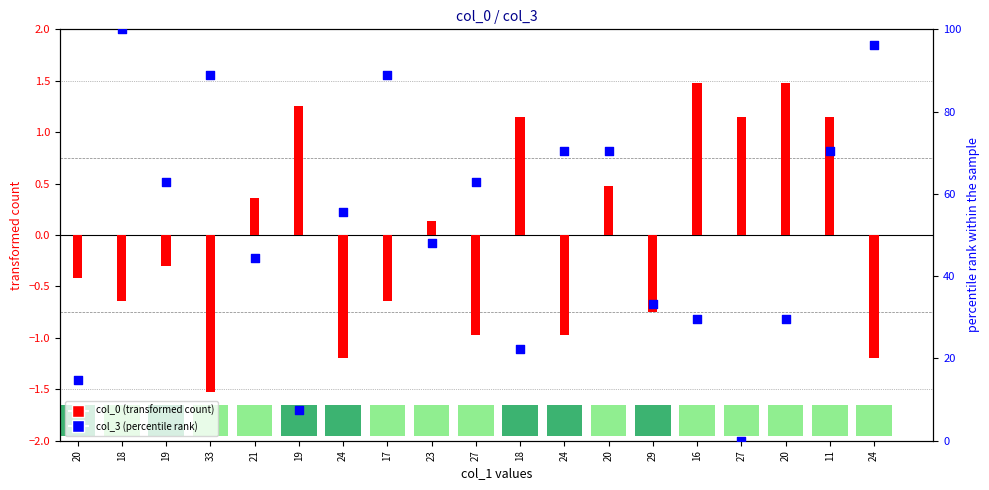

At which category is the sum across all series the highest?

18